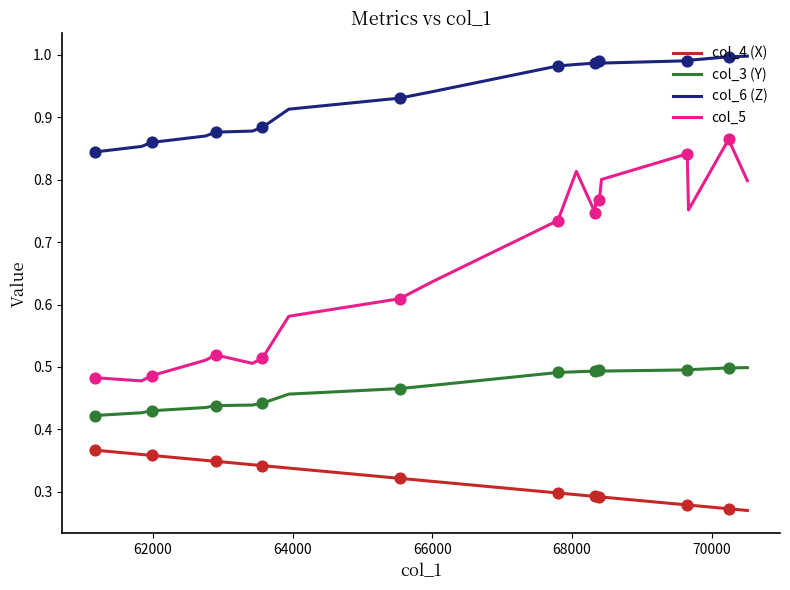

Which series has the largest range (max minus min)?

col_5